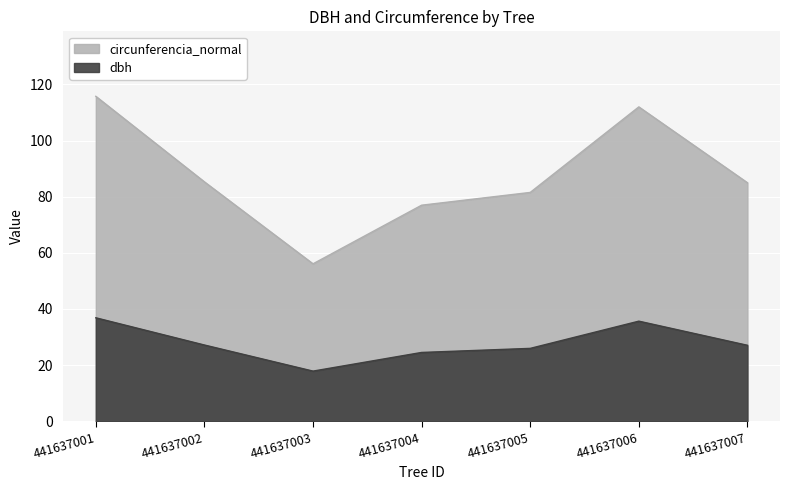

What is the highest value of the dbh series?

36.9